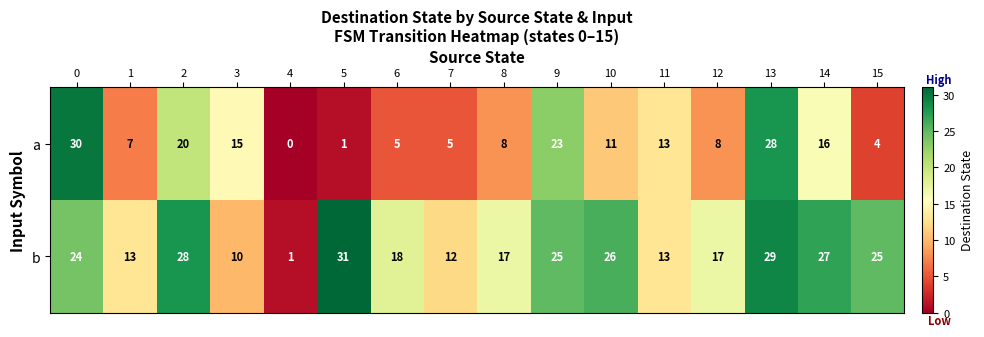

The a series shows 42 at 0. True or false?

False